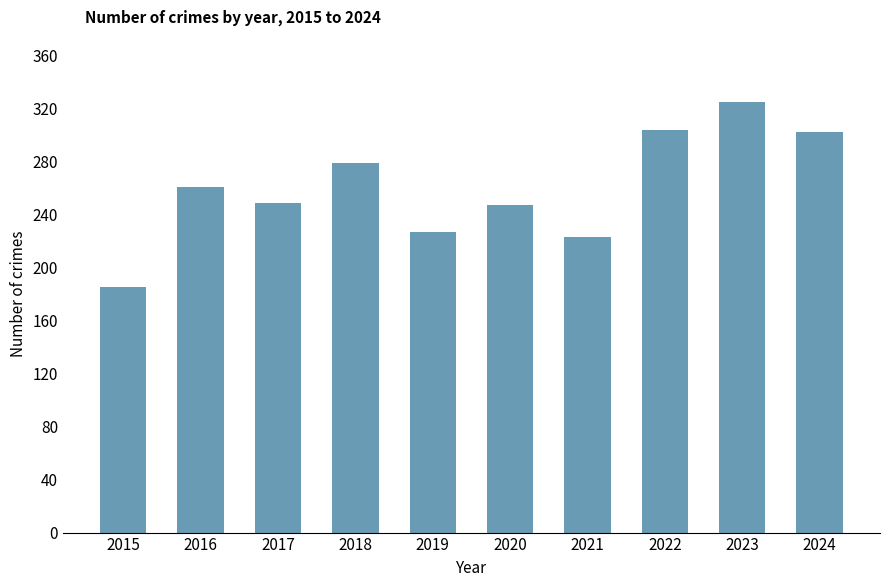

What is the greatest value displayed?

325